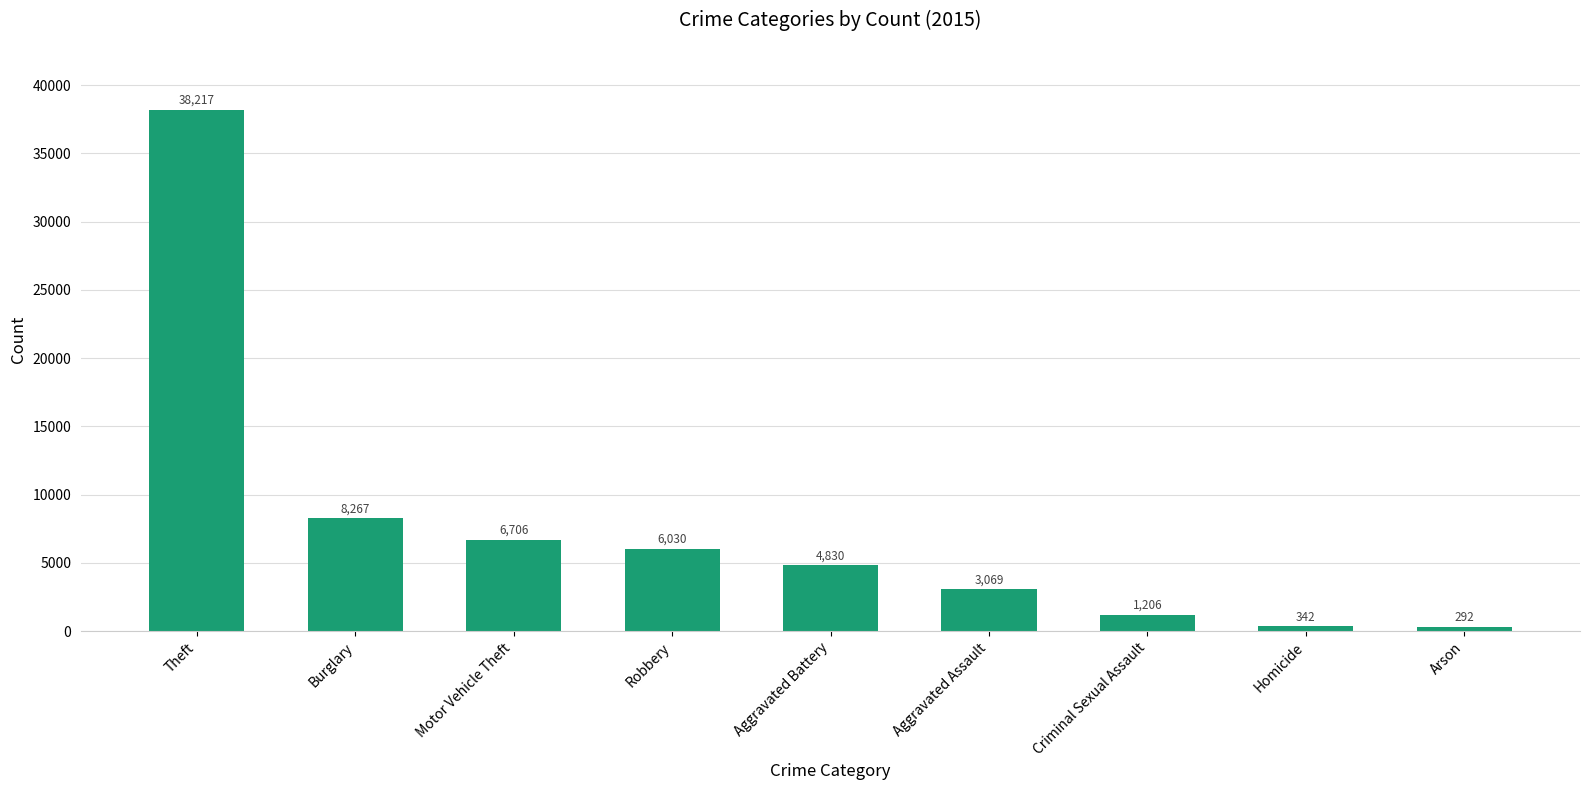

Which has a higher value, Robbery or Burglary?

Burglary